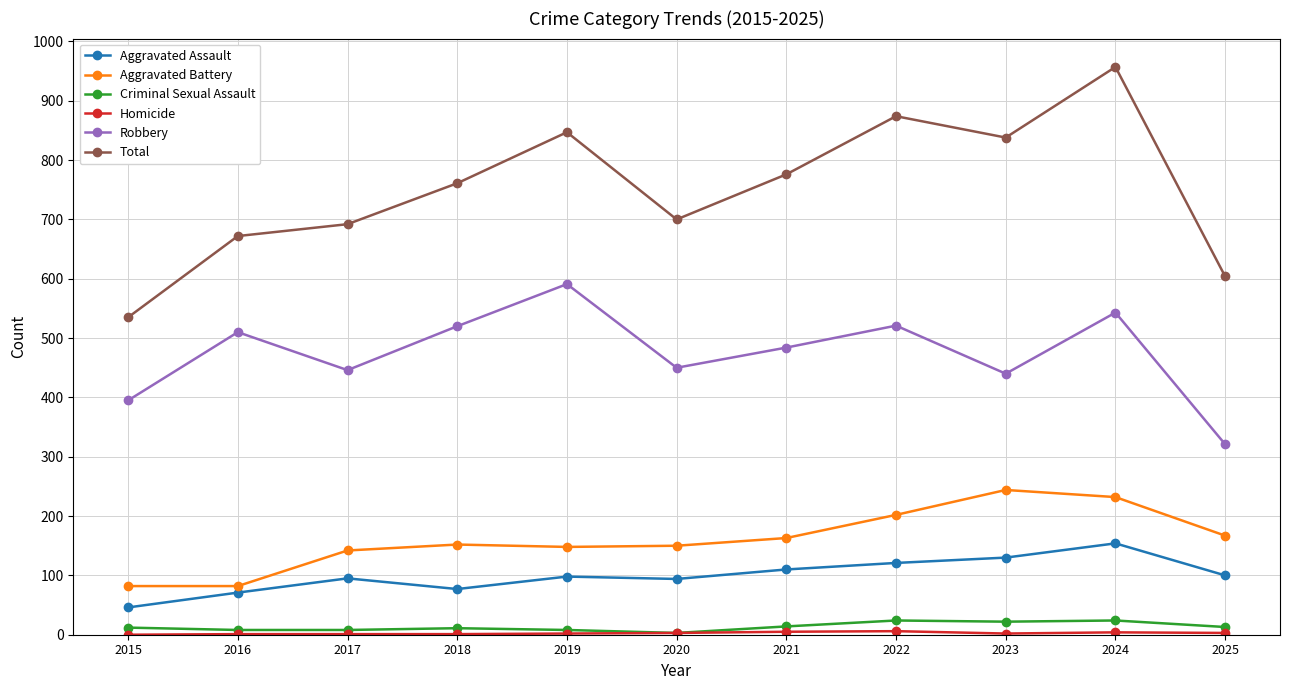

Which series has the widest spread of values?

Total